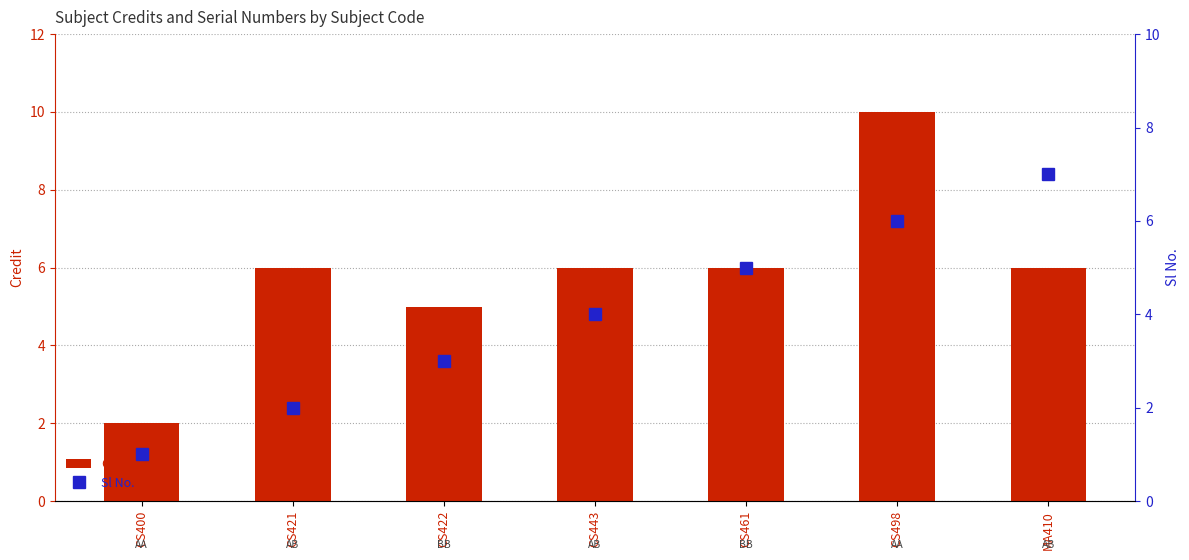

Rank the series by their maximum value, from highest to lowest.

Credit, Sl No.